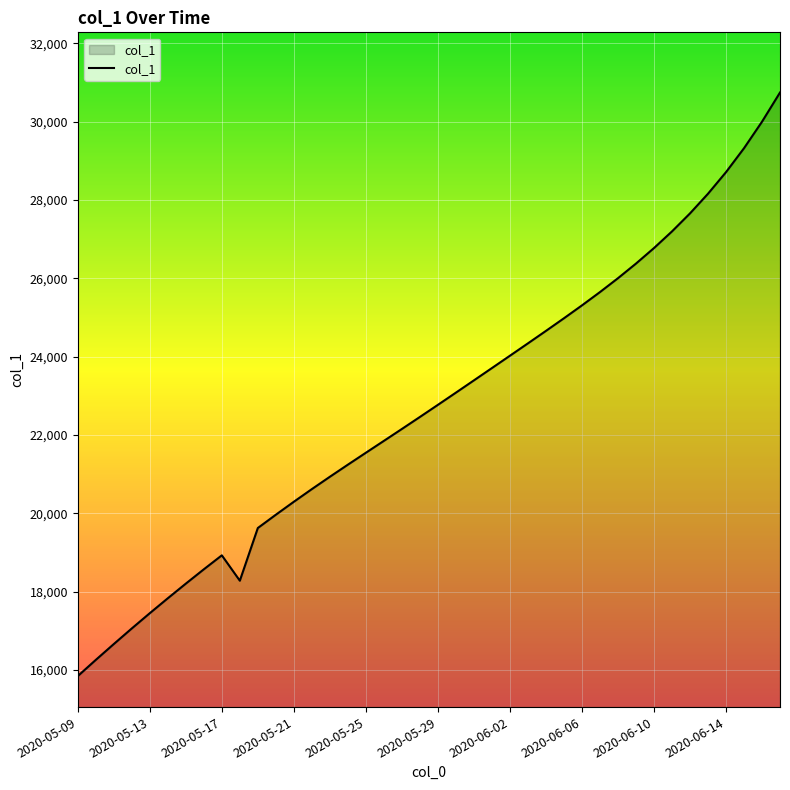

What is the difference between the maximum and minimum values?

14902.9